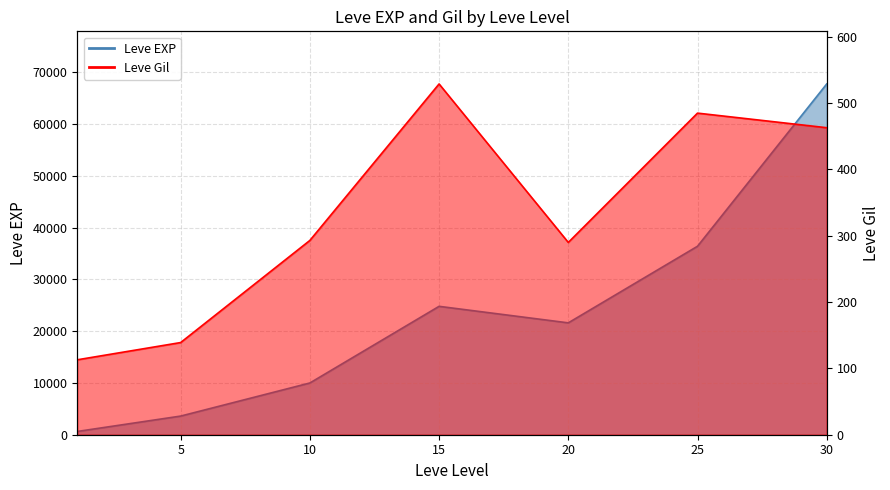

What is the value of the Leve Gil point at the 1st from the left?

113